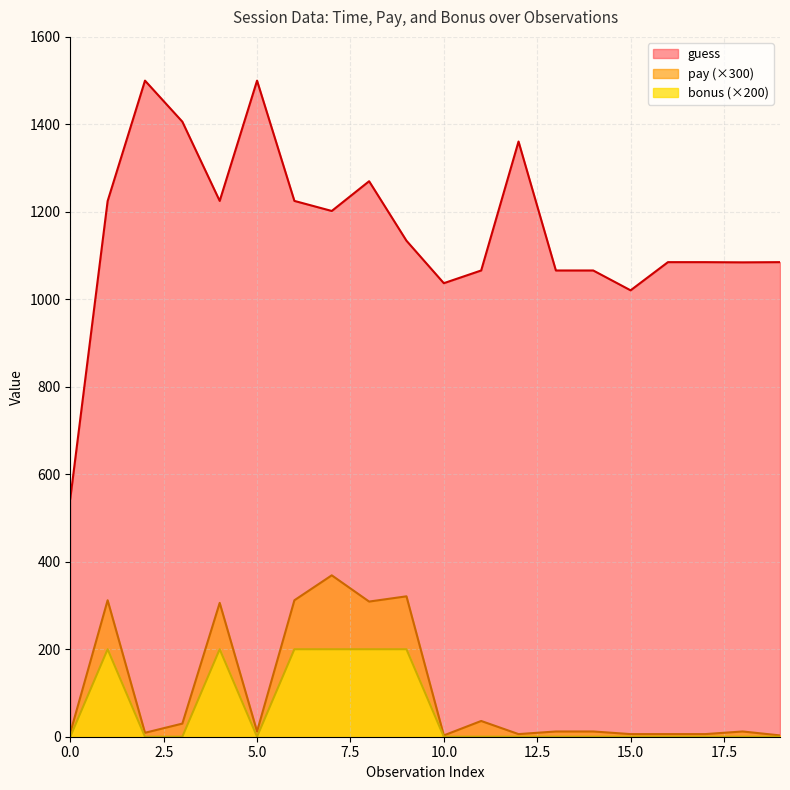

How many distinct data groups are displayed?

3